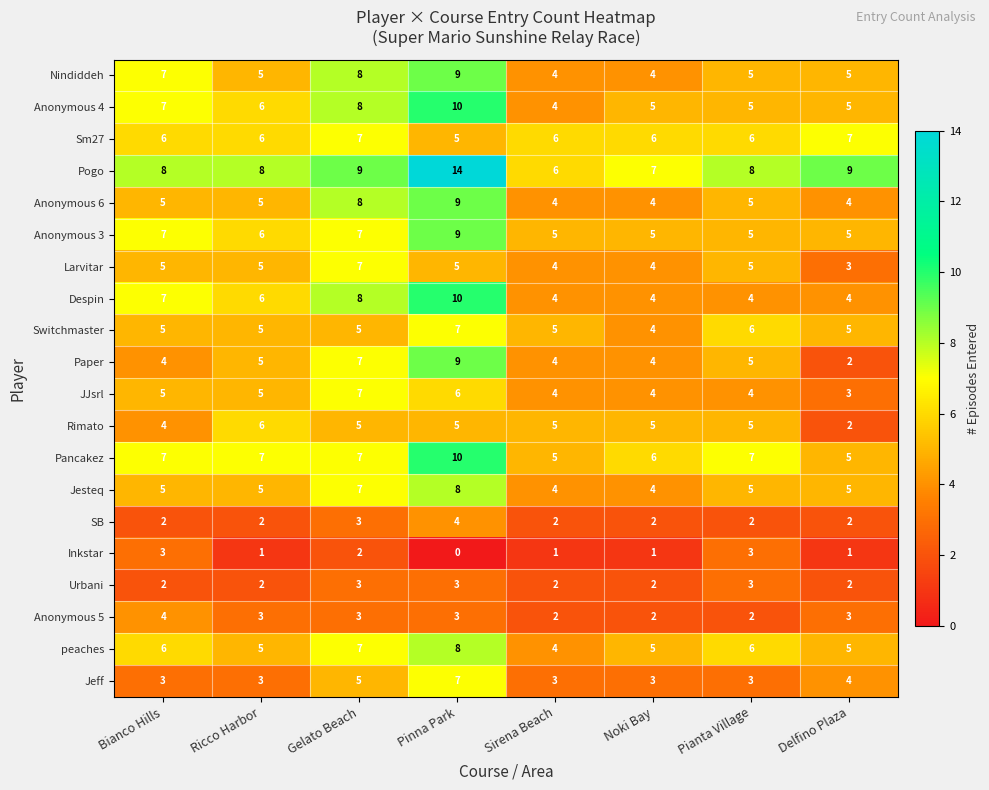

At which category is the sum across all series the highest?

Pinna Park